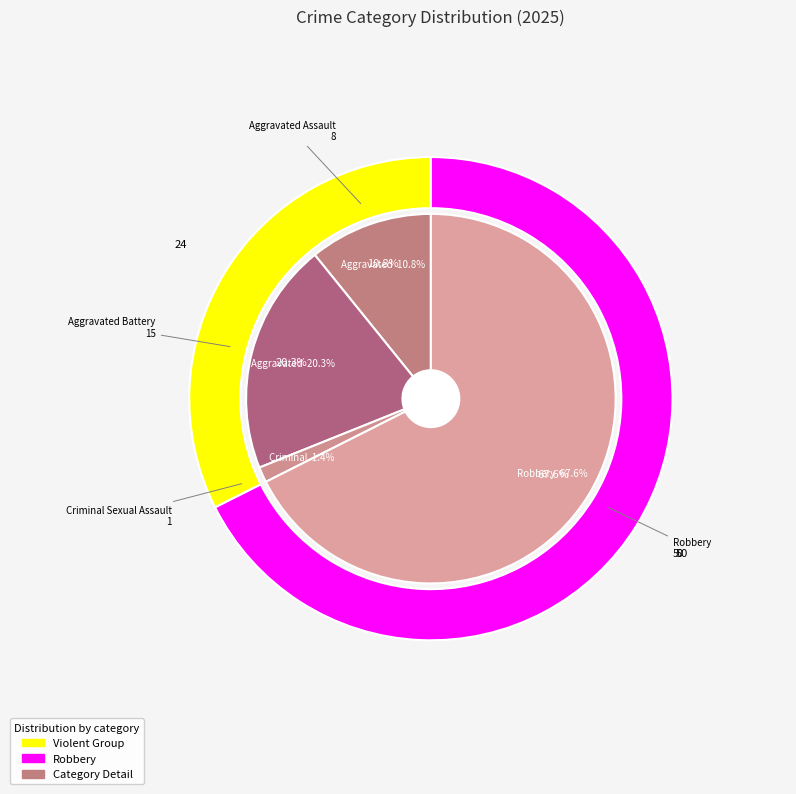

How many segments does this pie chart have?

4